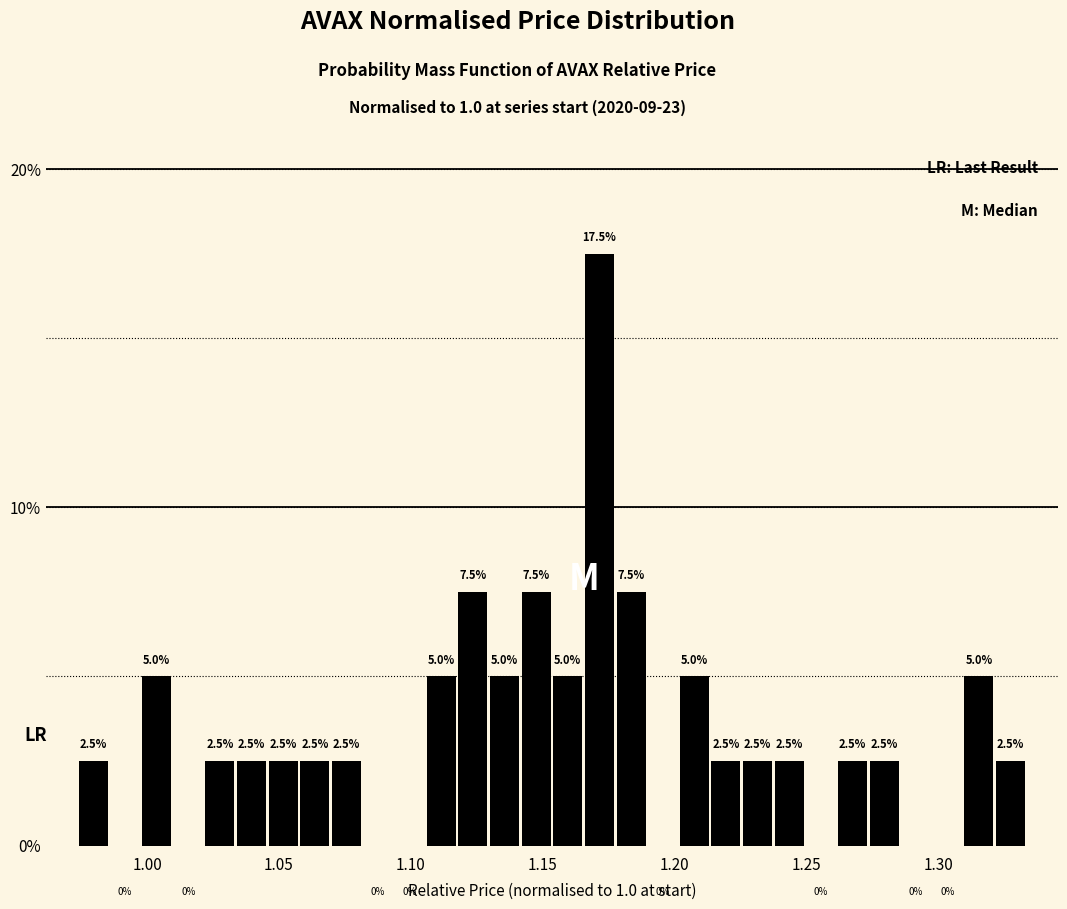

Read against the x-axis, roughly where is the centre of the tallest bar?

1.170